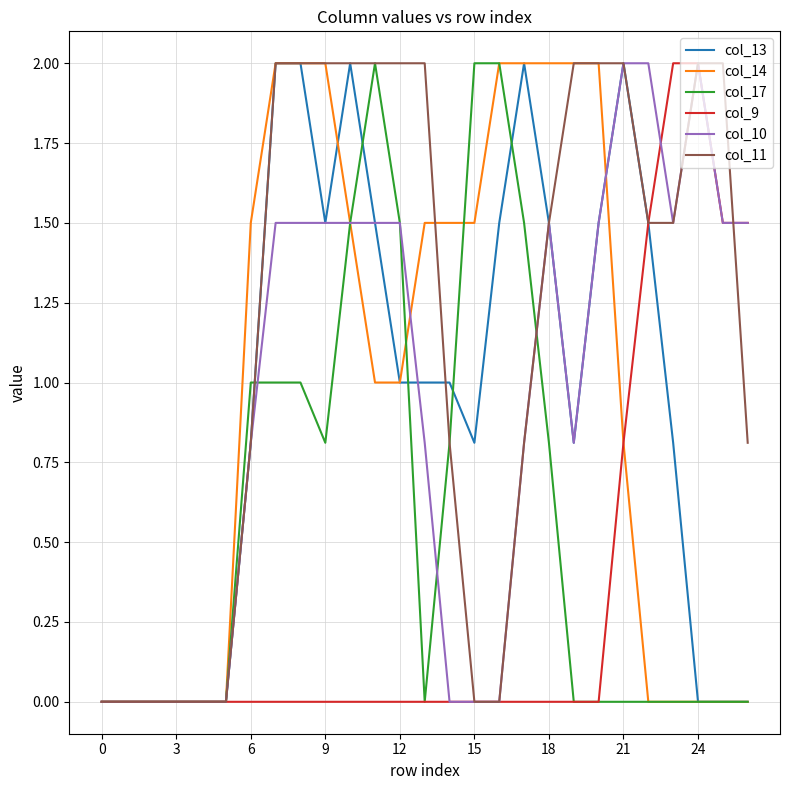

Which series has the largest total across all categories?

col_11